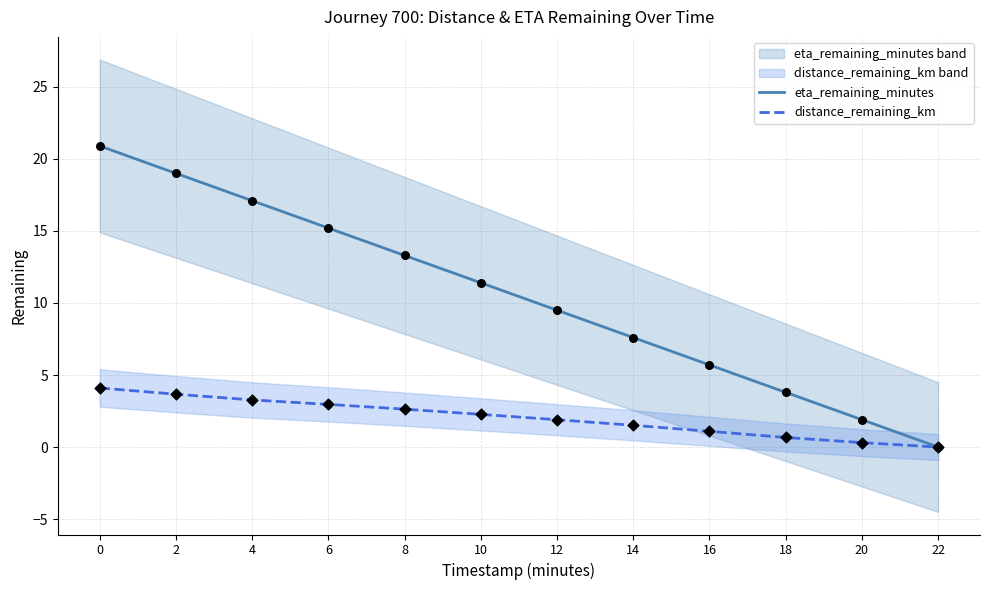

Which series reaches the maximum Y coordinate?

eta_remaining_minutes